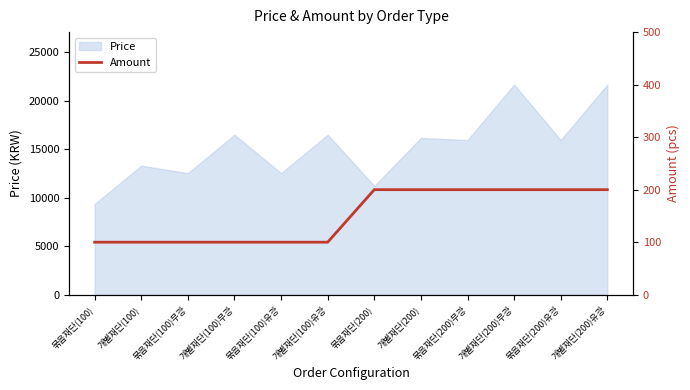

What is the maximum value for Price?

21670